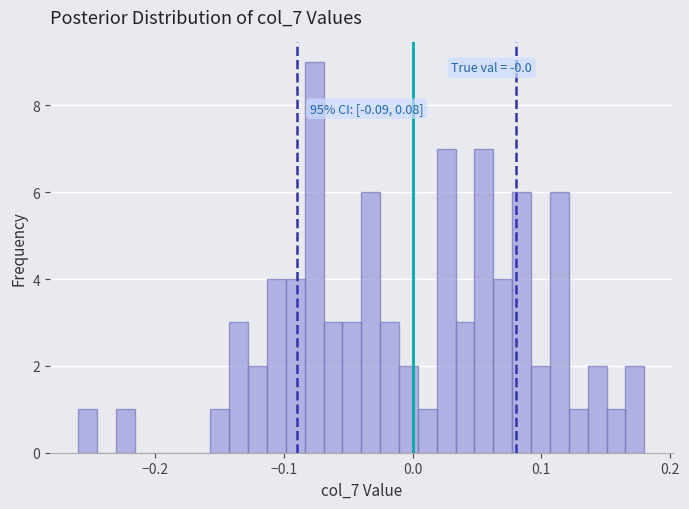

Around what value on the x-axis is the tallest bar? Give the approximate position of its centre, as read against the axis.

-0.08